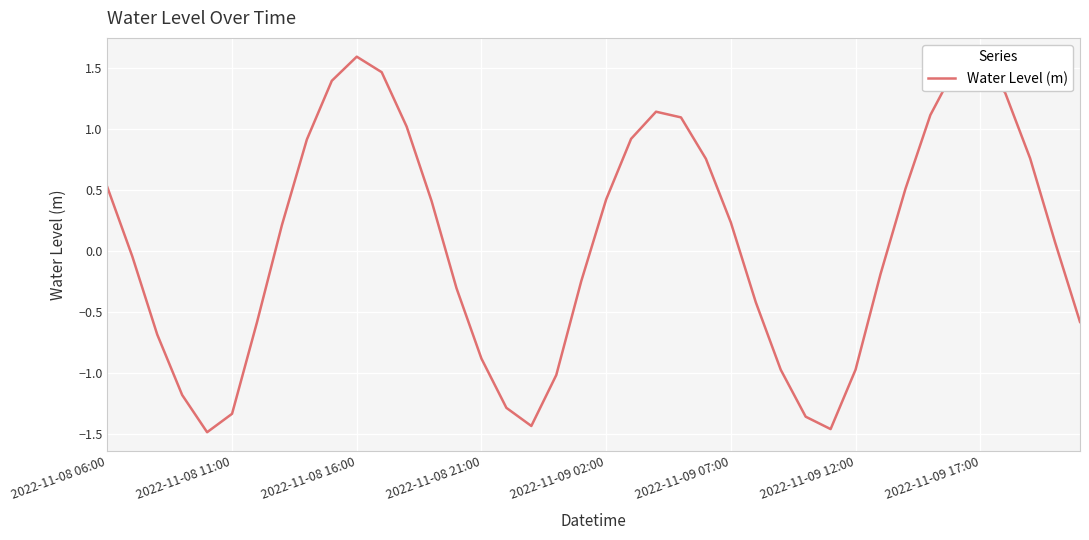

What is the greatest value displayed?

1.6